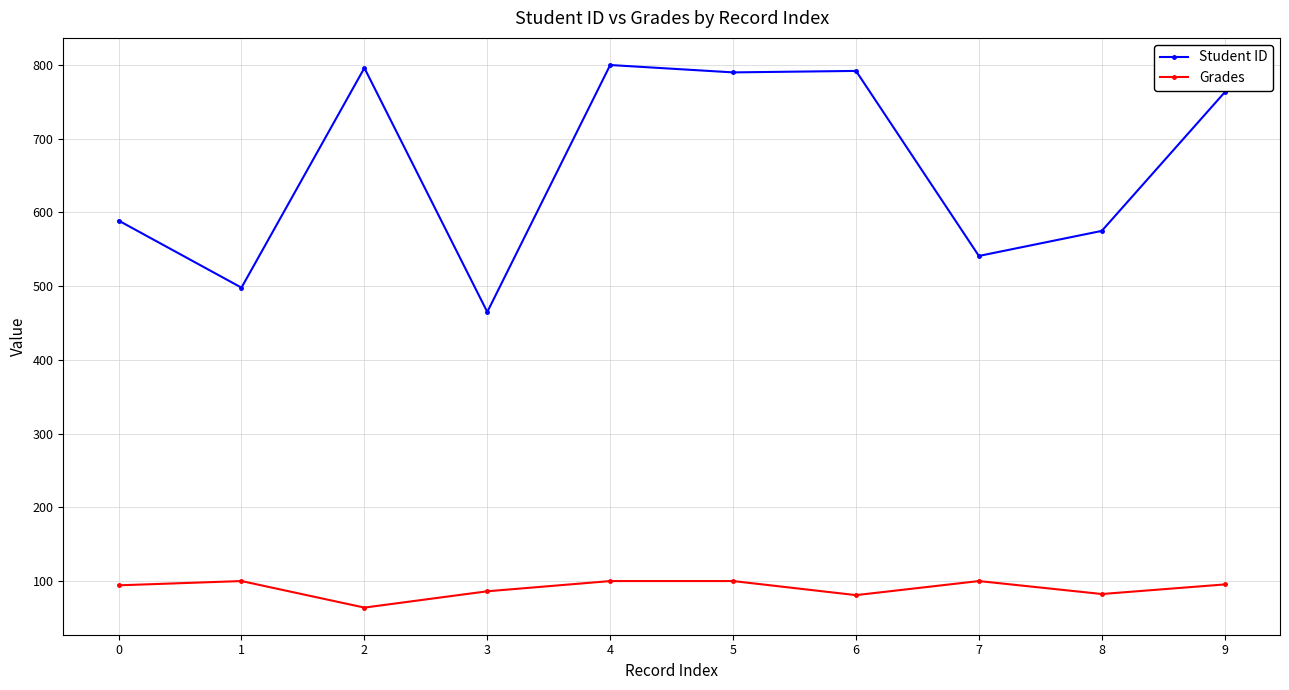

List the series in order of their peak value, lowest first.

Grades, Student ID